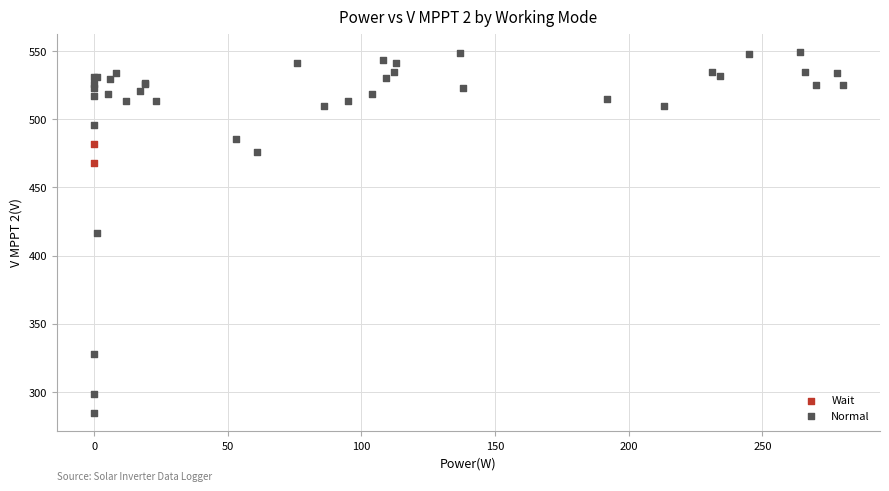

What are all the series names shown in the legend?

Wait, Normal